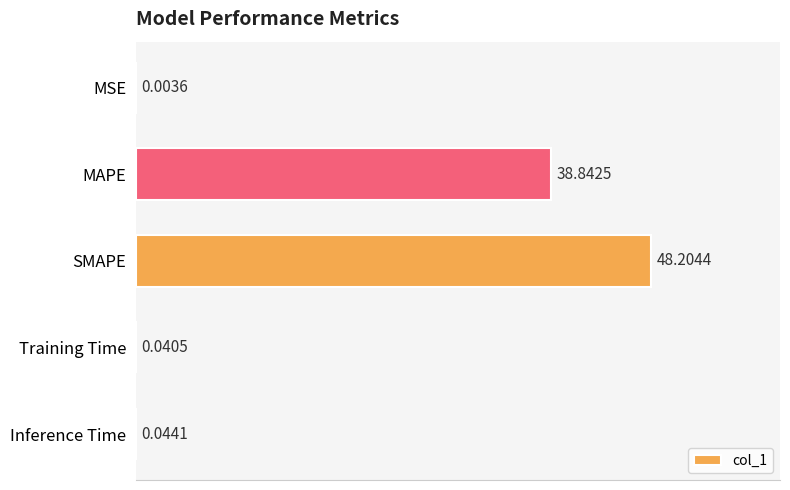

Between MAPE and MSE, which is larger?

MAPE